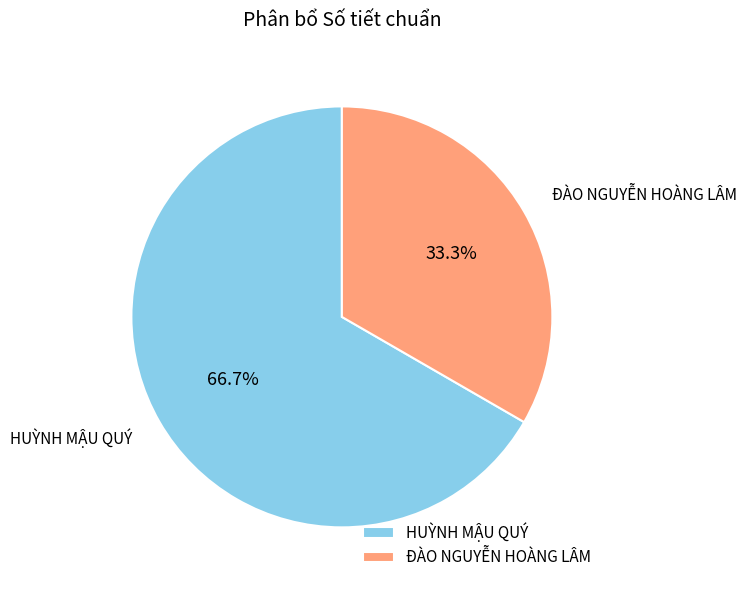

Which slice is the largest?

HUỲNH MẬU QUÝ